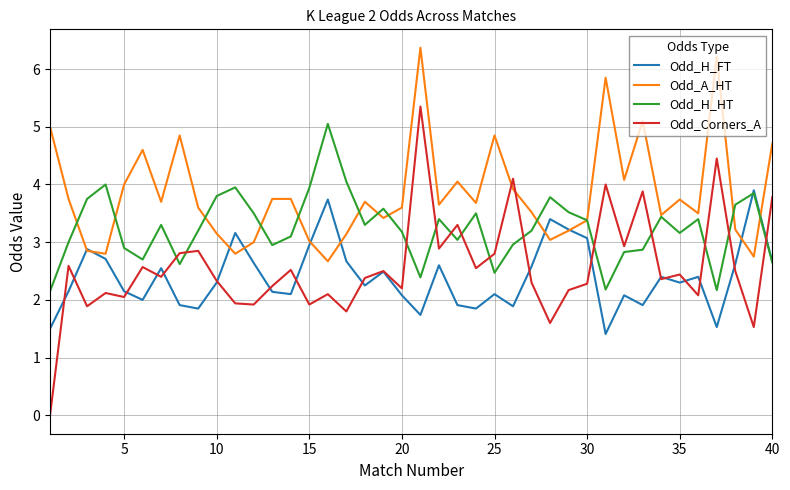

True or false: Odd_H_FT and Odd_A_HT intersect in this chart.

True